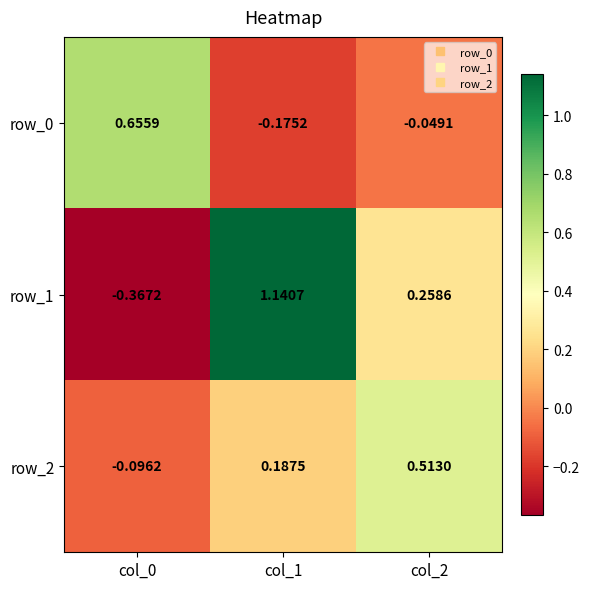

Is the value of row_1 at col_2 greater than the value of row_2 at col_0?

Yes